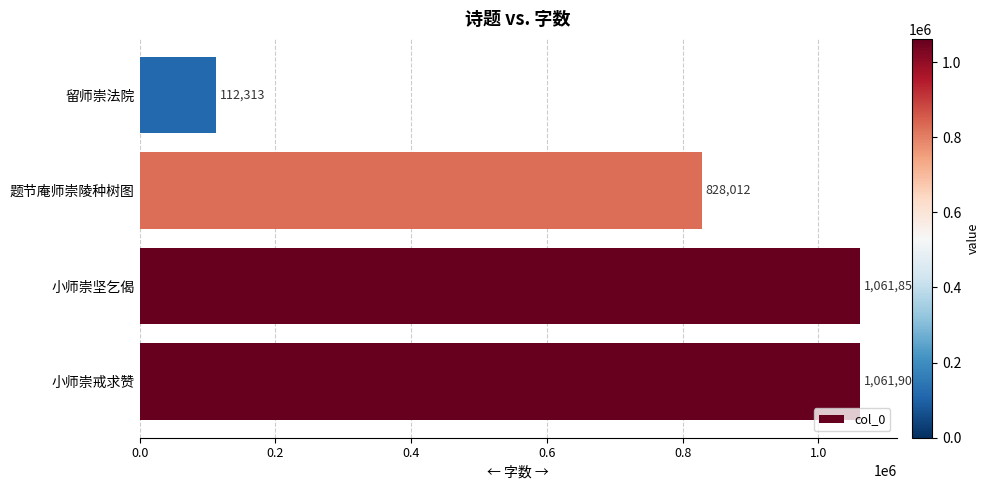

Reading bottom to top, what are all the values shown in this chart?

小师崇戒求赞=1061901	小师崇坚乞偈=1061856	题节庵师崇陵种树图=828012	留师崇法院=112313